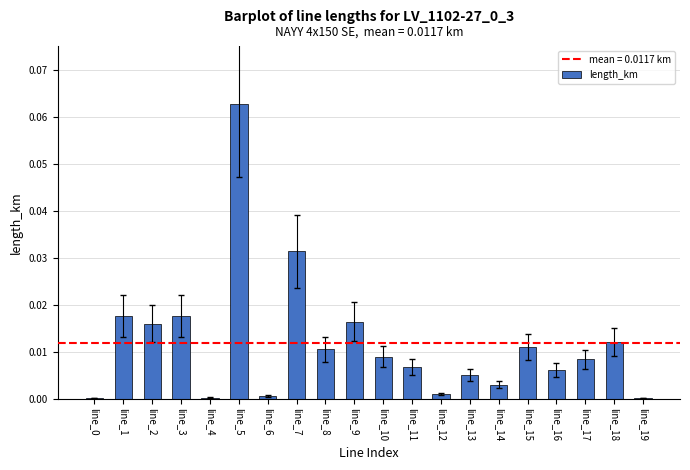

Between line_9 and line_7, which is larger?

line_7